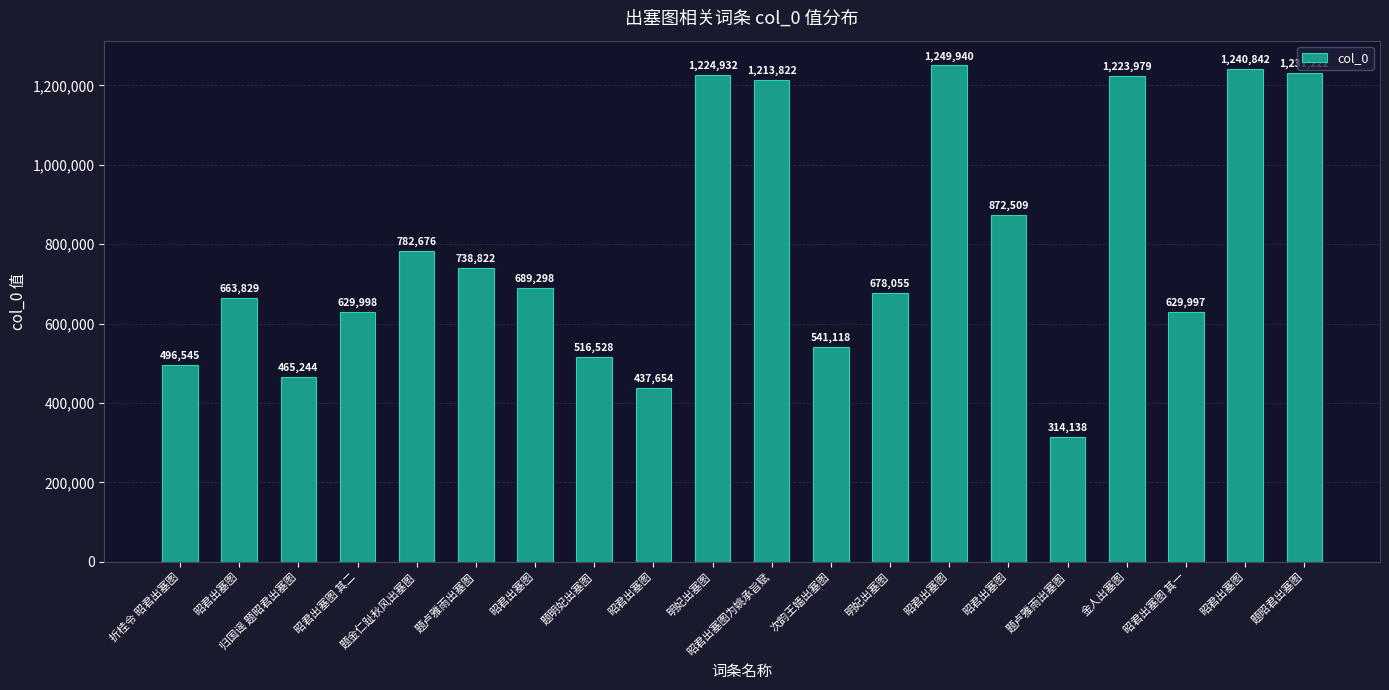

What is the average value?

792057